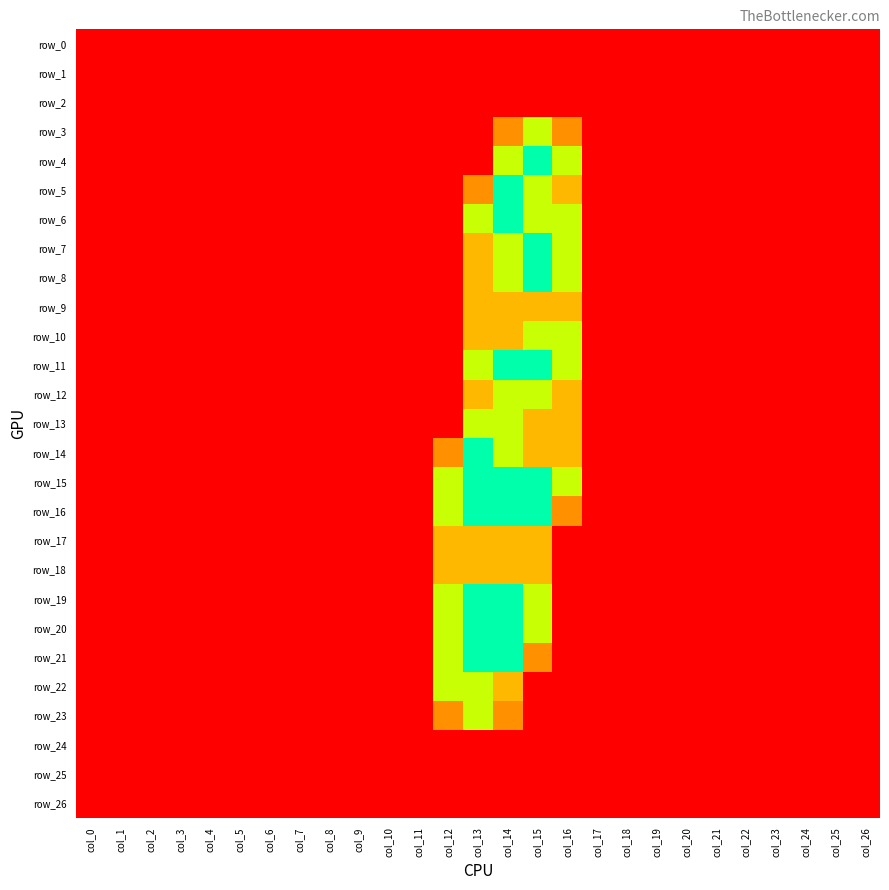

True or false: row_11 has a value of 0.0 at col_5.

True